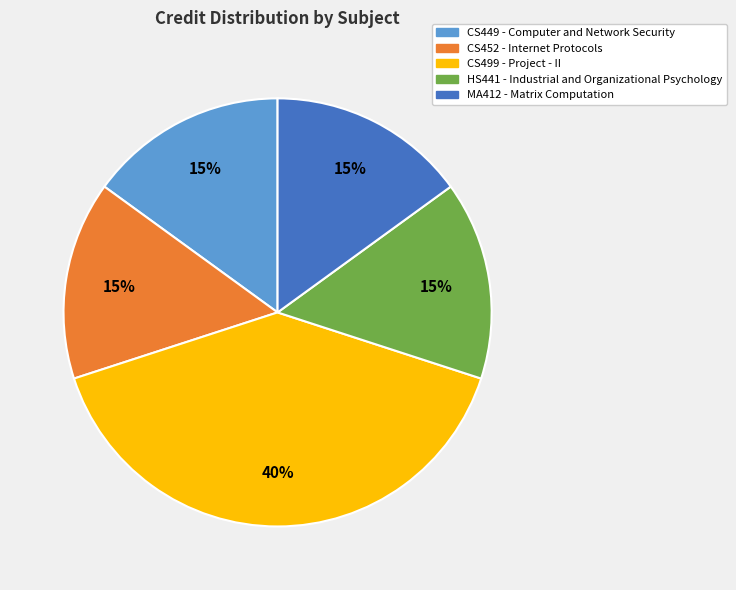

What is the ratio of the value at CS449 - Computer and Network Security to the value at MA412 - Matrix Computation?

1.0